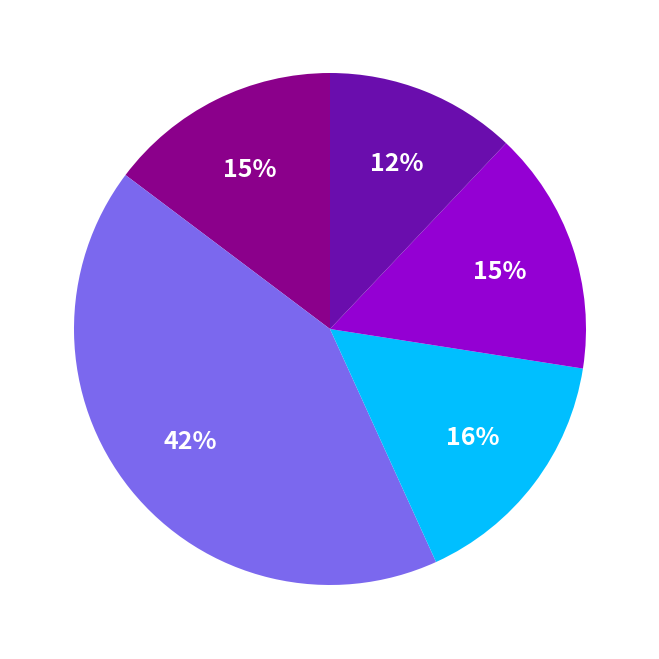

To the nearest percent, what is the average slice percentage?

20%